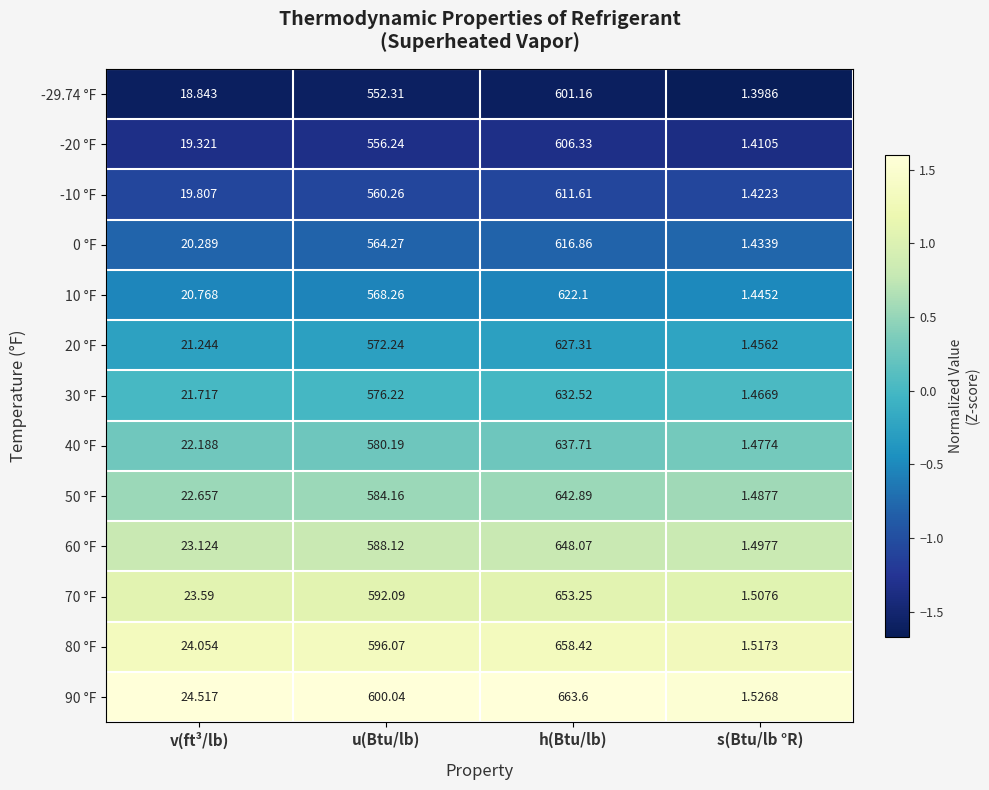

List the labels in order of 70 °F value, smallest first.

s(Btu/lb °R), v(ft³/lb), u(Btu/lb), h(Btu/lb)